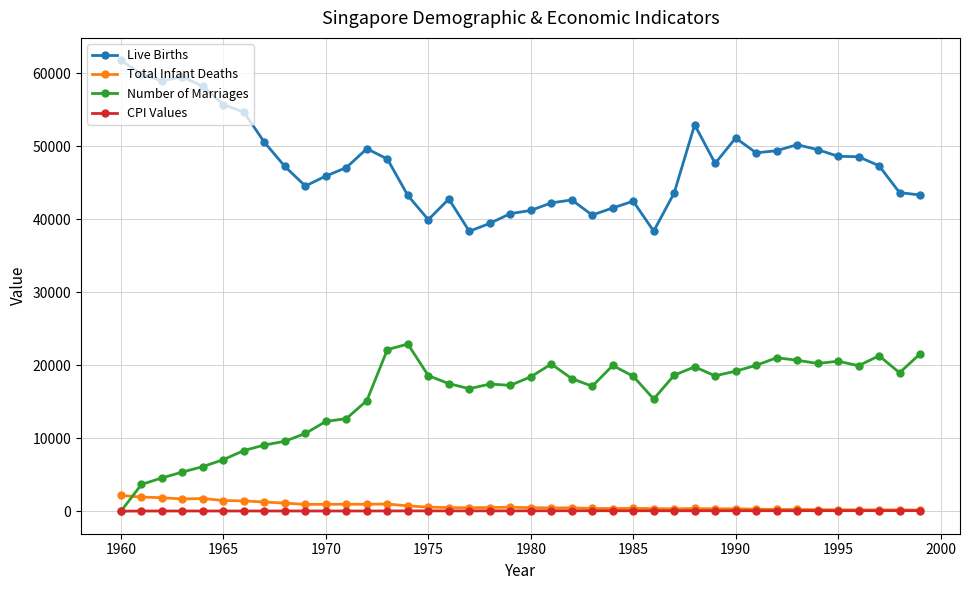

True or false: Live Births and Total Infant Deaths intersect in this chart.

False